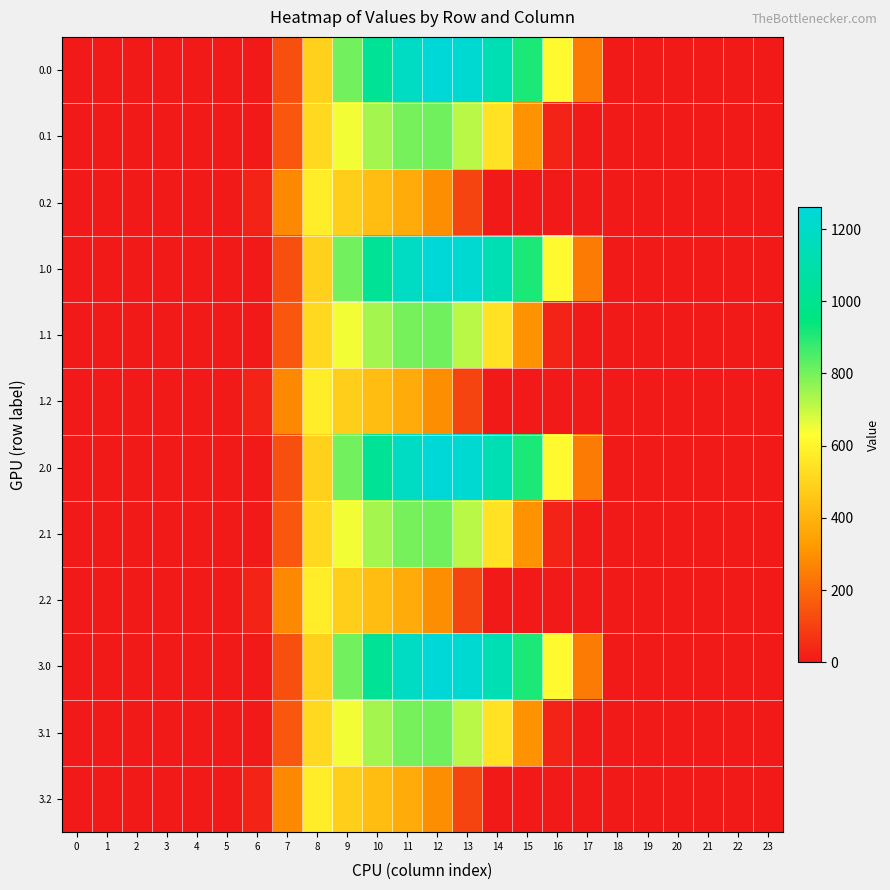

Reading left to right, transcribe all the data shown in this chart.

0.0: 0=0.0	1=0.0	2=0.0	3=0.0	4=0.0	5=0.0	6=0.0	7=134.3	8=489.3	9=804.0	10=1023.2	11=1185.2	12=1261.6	13=1237.4	14=1128.6	15=911.8	16=613.0	17=243.5	18=0.0	19=0.0	20=0.0	21=0.0	22=0.0	23=0.0
0.1: 0=0.0	1=0.0	2=0.0	3=0.0	4=0.0	5=0.0	6=0.0	7=153.2	8=514.8	9=646.9	10=742.1	11=800.2	12=806.9	13=715.3	14=544.1	15=301.4	16=26.8	17=0.0	18=0.0	19=0.0	20=0.0	21=0.0	22=0.0	23=0.0
0.2: 0=0.0	1=0.0	2=0.0	3=0.0	4=0.0	5=0.0	6=29.3	7=276.9	8=576.6	9=480.7	10=430.5	11=374.4	12=289.5	13=107.8	14=0.0	15=0.0	16=0.0	17=0.0	18=0.0	19=0.0	20=0.0	21=0.0	22=0.0	23=0.0
1.0: 0=0.0	1=0.0	2=0.0	3=0.0	4=0.0	5=0.0	6=0.0	7=134.3	8=489.3	9=804.0	10=1023.2	11=1185.2	12=1261.6	13=1237.4	14=1128.6	15=911.8	16=613.0	17=243.5	18=0.0	19=0.0	20=0.0	21=0.0	22=0.0	23=0.0
1.1: 0=0.0	1=0.0	2=0.0	3=0.0	4=0.0	5=0.0	6=0.0	7=153.2	8=514.8	9=646.9	10=742.1	11=800.2	12=806.9	13=715.3	14=544.1	15=301.4	16=26.8	17=0.0	18=0.0	19=0.0	20=0.0	21=0.0	22=0.0	23=0.0
1.2: 0=0.0	1=0.0	2=0.0	3=0.0	4=0.0	5=0.0	6=29.3	7=276.9	8=576.6	9=480.7	10=430.5	11=374.4	12=289.5	13=107.8	14=0.0	15=0.0	16=0.0	17=0.0	18=0.0	19=0.0	20=0.0	21=0.0	22=0.0	23=0.0
2.0: 0=0.0	1=0.0	2=0.0	3=0.0	4=0.0	5=0.0	6=0.0	7=134.3	8=489.3	9=804.0	10=1023.2	11=1185.2	12=1261.6	13=1237.4	14=1128.6	15=911.8	16=613.0	17=243.5	18=0.0	19=0.0	20=0.0	21=0.0	22=0.0	23=0.0
2.1: 0=0.0	1=0.0	2=0.0	3=0.0	4=0.0	5=0.0	6=0.0	7=153.2	8=514.8	9=646.9	10=742.1	11=800.2	12=806.9	13=715.3	14=544.1	15=301.4	16=26.8	17=0.0	18=0.0	19=0.0	20=0.0	21=0.0	22=0.0	23=0.0
2.2: 0=0.0	1=0.0	2=0.0	3=0.0	4=0.0	5=0.0	6=29.3	7=276.9	8=576.6	9=480.7	10=430.5	11=374.4	12=289.5	13=107.8	14=0.0	15=0.0	16=0.0	17=0.0	18=0.0	19=0.0	20=0.0	21=0.0	22=0.0	23=0.0
3.0: 0=0.0	1=0.0	2=0.0	3=0.0	4=0.0	5=0.0	6=0.0	7=134.3	8=489.3	9=804.0	10=1023.2	11=1185.2	12=1261.6	13=1237.4	14=1128.6	15=911.8	16=613.0	17=243.5	18=0.0	19=0.0	20=0.0	21=0.0	22=0.0	23=0.0
3.1: 0=0.0	1=0.0	2=0.0	3=0.0	4=0.0	5=0.0	6=0.0	7=153.2	8=514.8	9=646.9	10=742.1	11=800.2	12=806.9	13=715.3	14=544.1	15=301.4	16=26.8	17=0.0	18=0.0	19=0.0	20=0.0	21=0.0	22=0.0	23=0.0
3.2: 0=0.0	1=0.0	2=0.0	3=0.0	4=0.0	5=0.0	6=29.3	7=276.9	8=576.6	9=480.7	10=430.5	11=374.4	12=289.5	13=107.8	14=0.0	15=0.0	16=0.0	17=0.0	18=0.0	19=0.0	20=0.0	21=0.0	22=0.0	23=0.0